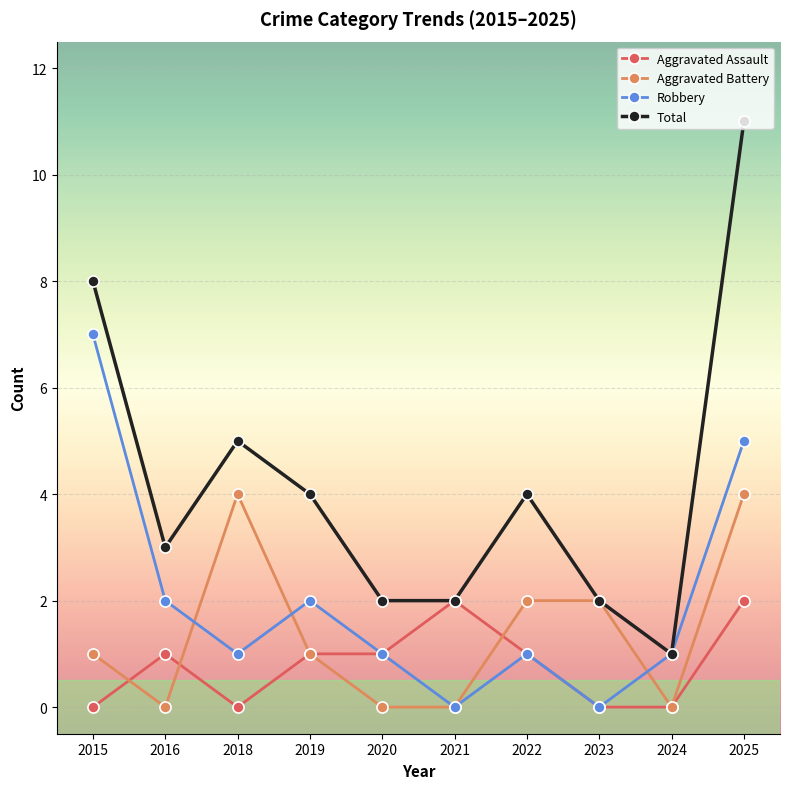

What is the value of the Total point at the 7th from the left?

4